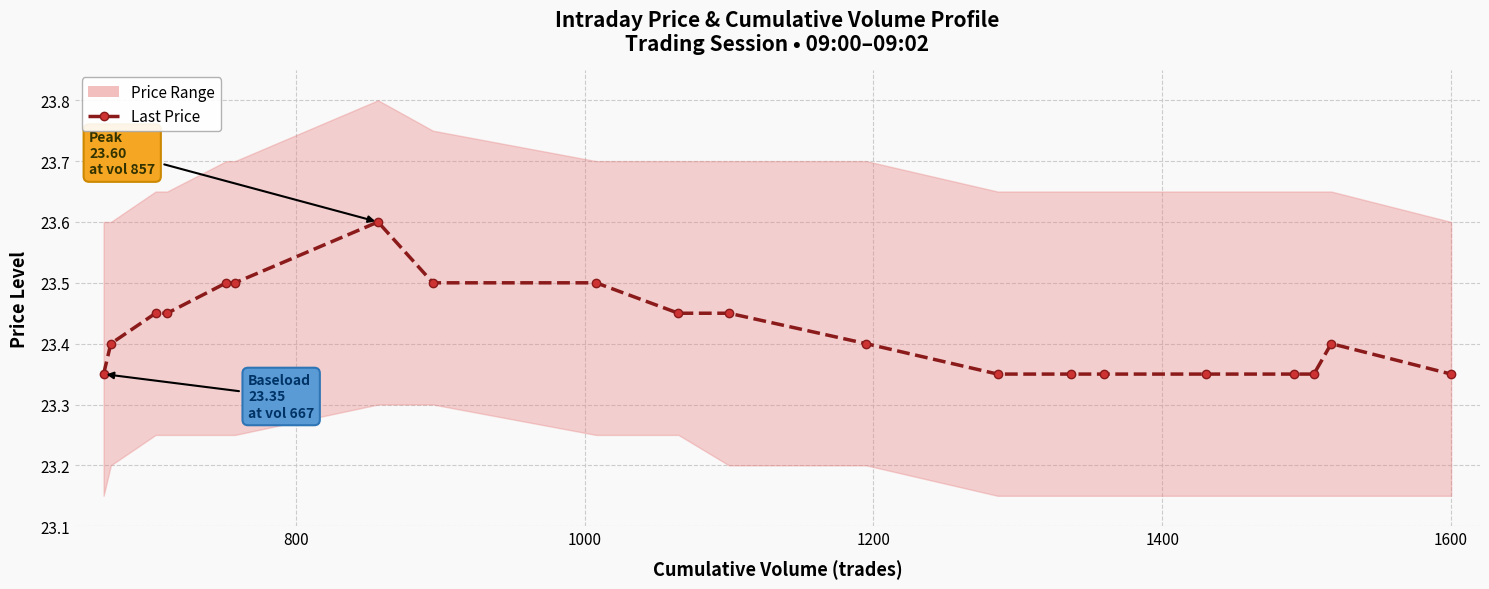

What is the difference between the second highest and minimum values?

0.1